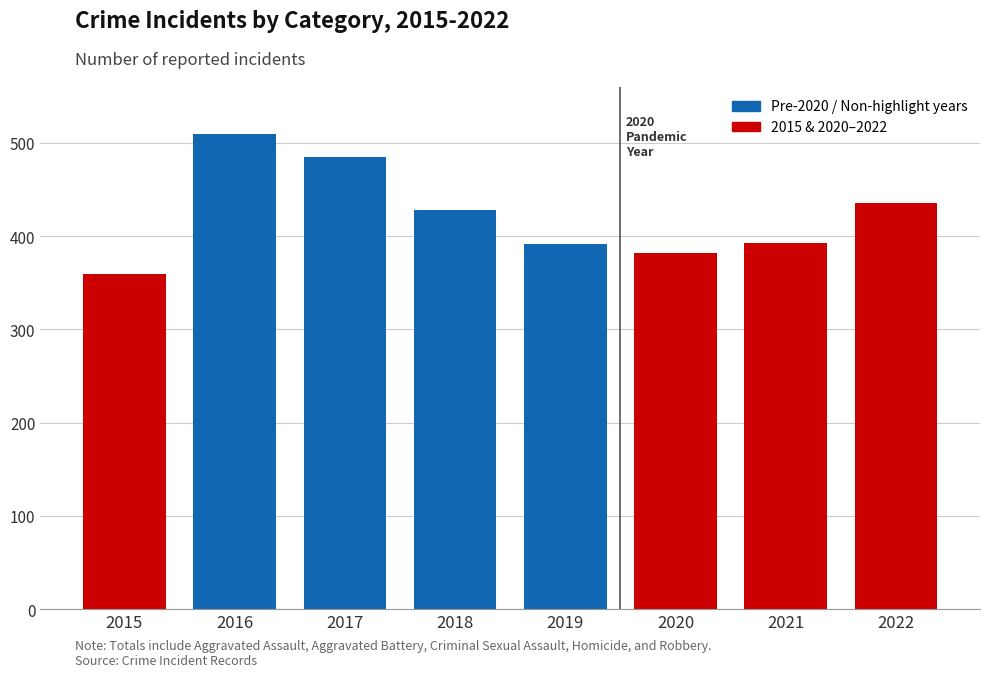

Does the chart contain any negative values?

No